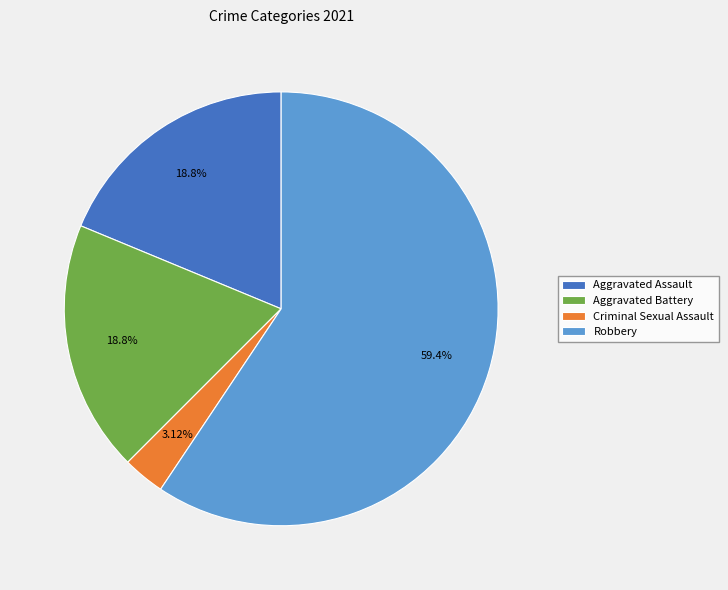

Combined, do Aggravated Assault and Robbery account for over 50%?

Yes